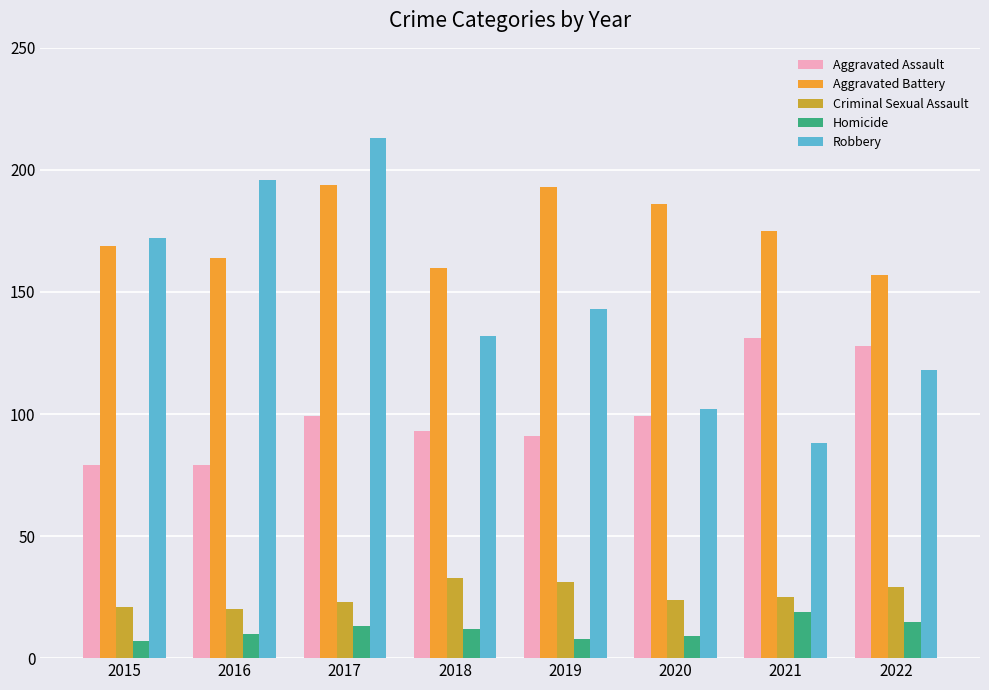

What is the value of the Aggravated Battery bar at the 6th from the left?

186